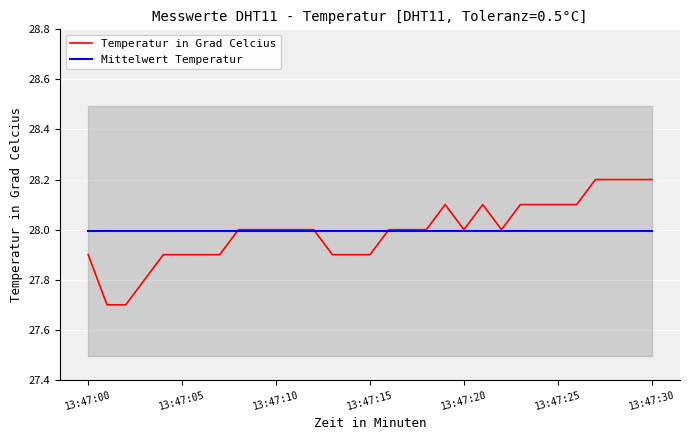

How many lines are shown in the chart?

2